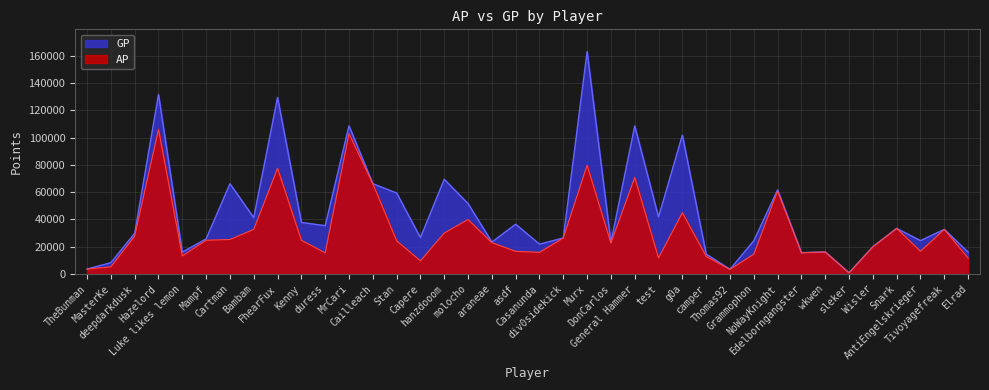

List the labels in order of AP value, largest first.

Hazelord, MrCari, Murx, FhearFux, General Hammer, Cailleach, NoWayKnight, g0a, molocho, Snark, Tivoyagefreak, Bambam, hanzdooom, deepdarkdusk, div0sidekick, Cartman, Kenny, Mampf, Stan, araneae, DonCarlos, Wisler, AntiEngelskrieger, asdf, wkwen, Casanunda, Edelborngangster, duress, Grammophon, Luke likes lemon, camper, test, Elrad, Capere, MasterKe, TheBunman, Thomas92, sleker